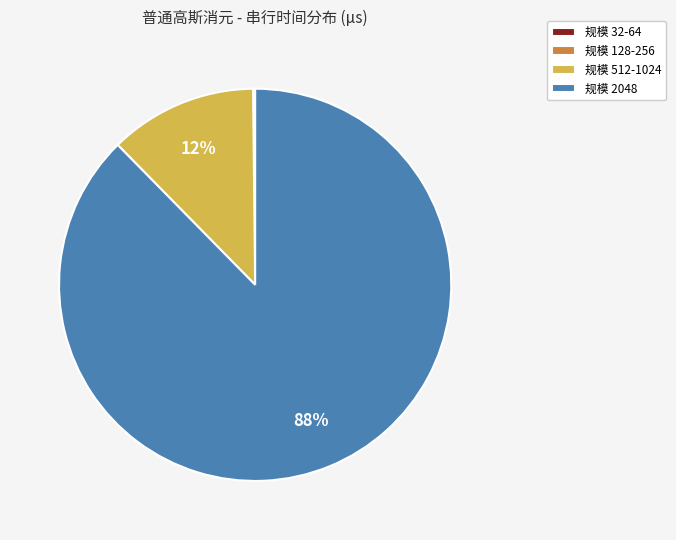

Which category has the biggest portion of the pie?

规模 2048